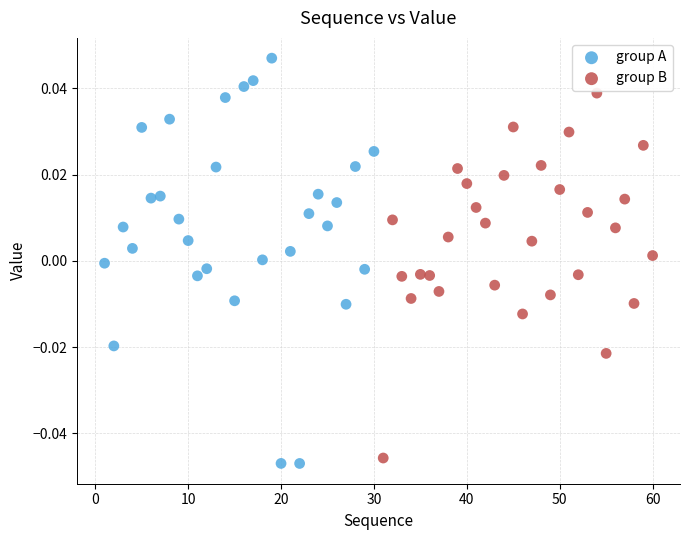

Which series contains the highest Y value?

group A